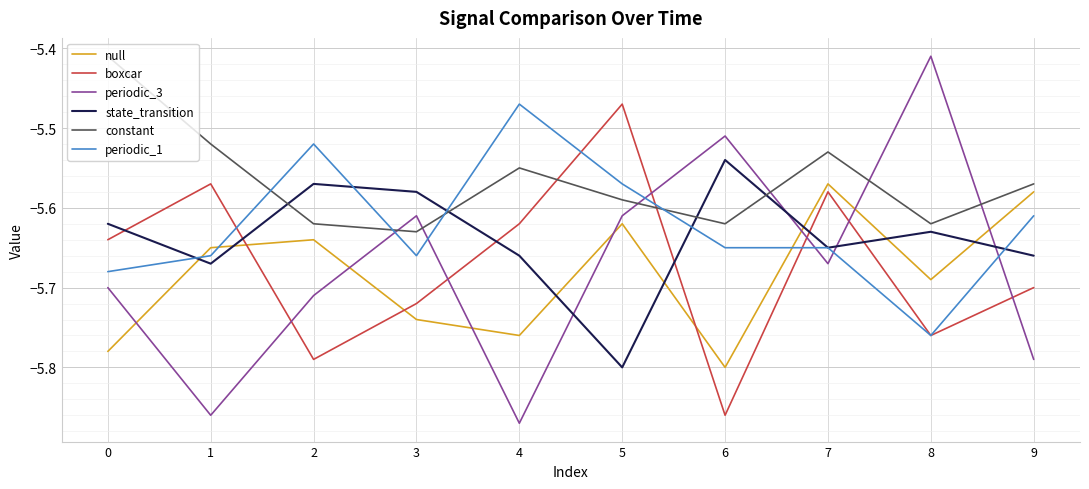

Where do constant and state_transition first cross each other?

1 and 2